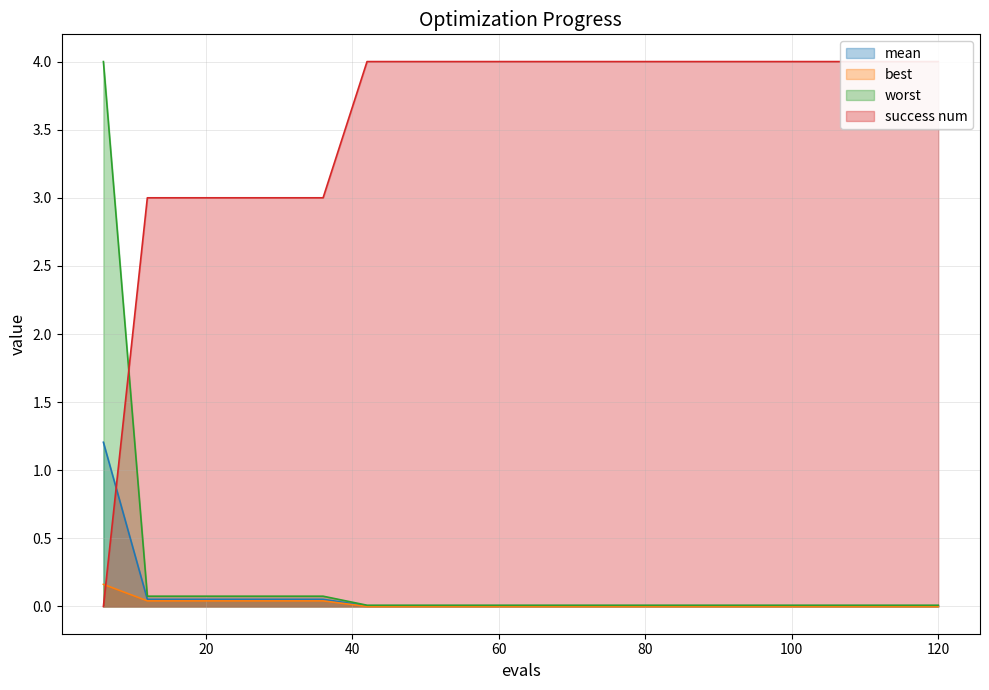

True or false: mean and success num cross at least once.

True